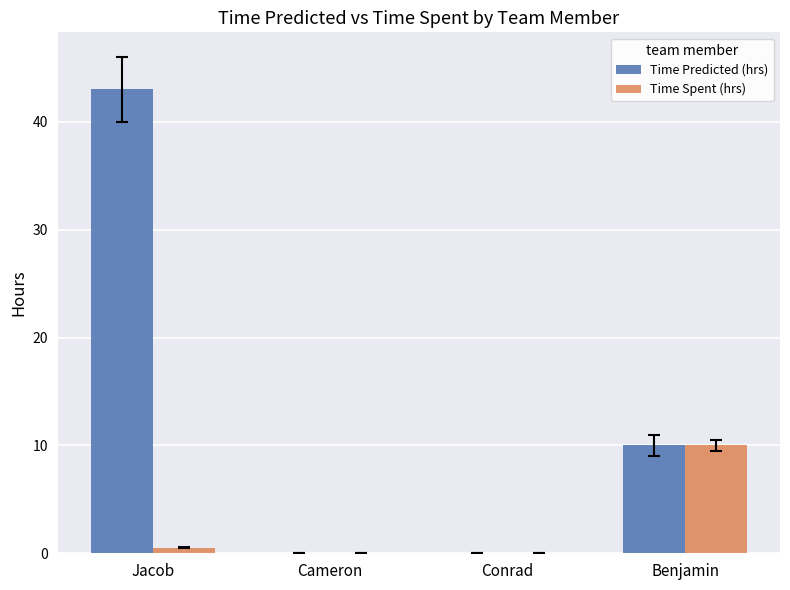

Which series changed the most between Jacob and Conrad?

Time Predicted (hrs)